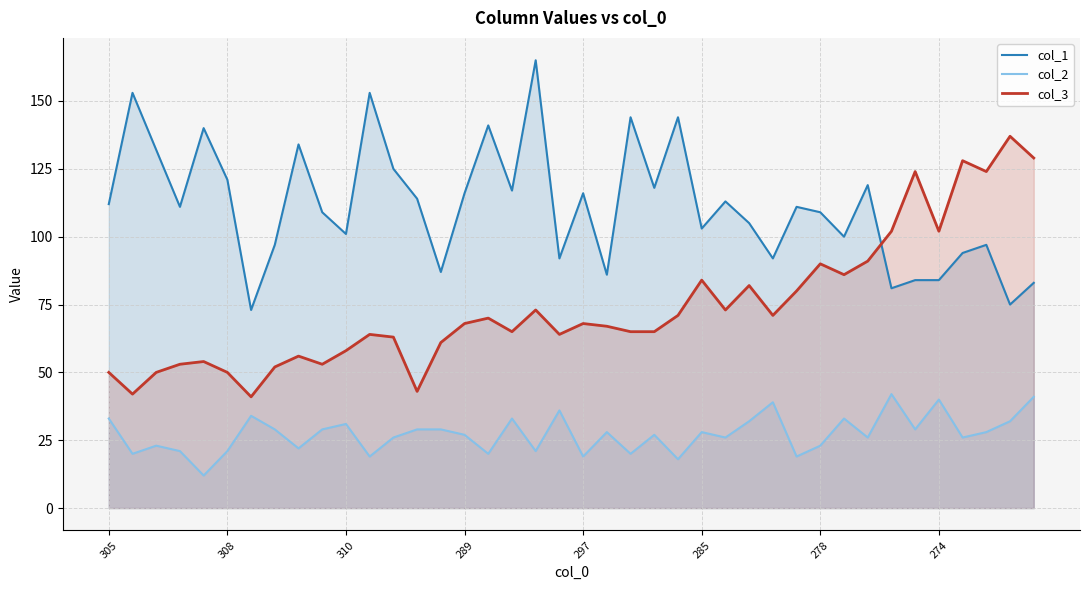

Between which two adjacent categories do col_1 and col_3 first intersect?

32 and 33